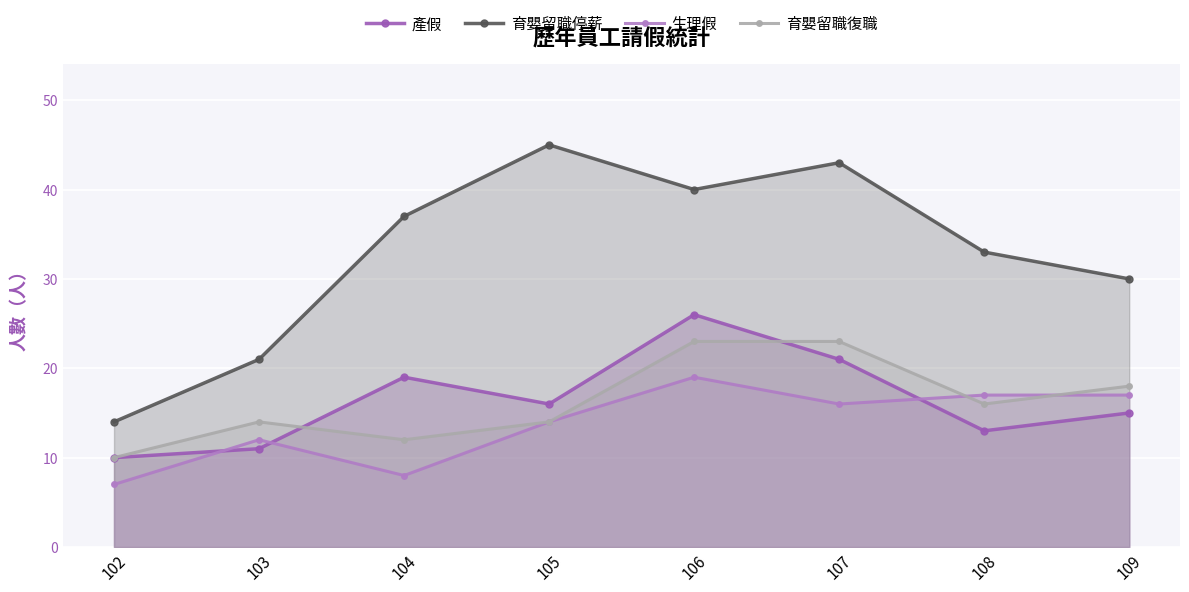

The value of 生理假 at 104 is 11. True or false?

False